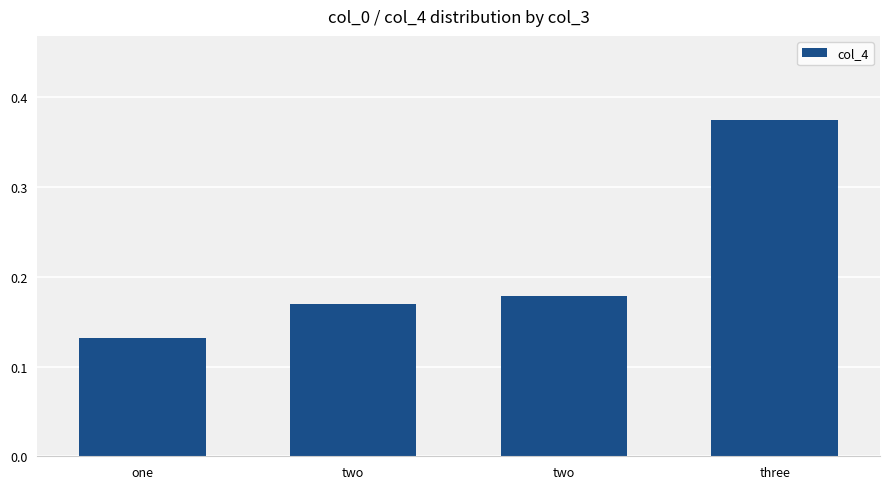

What is the difference between the maximum and minimum values?

0.2